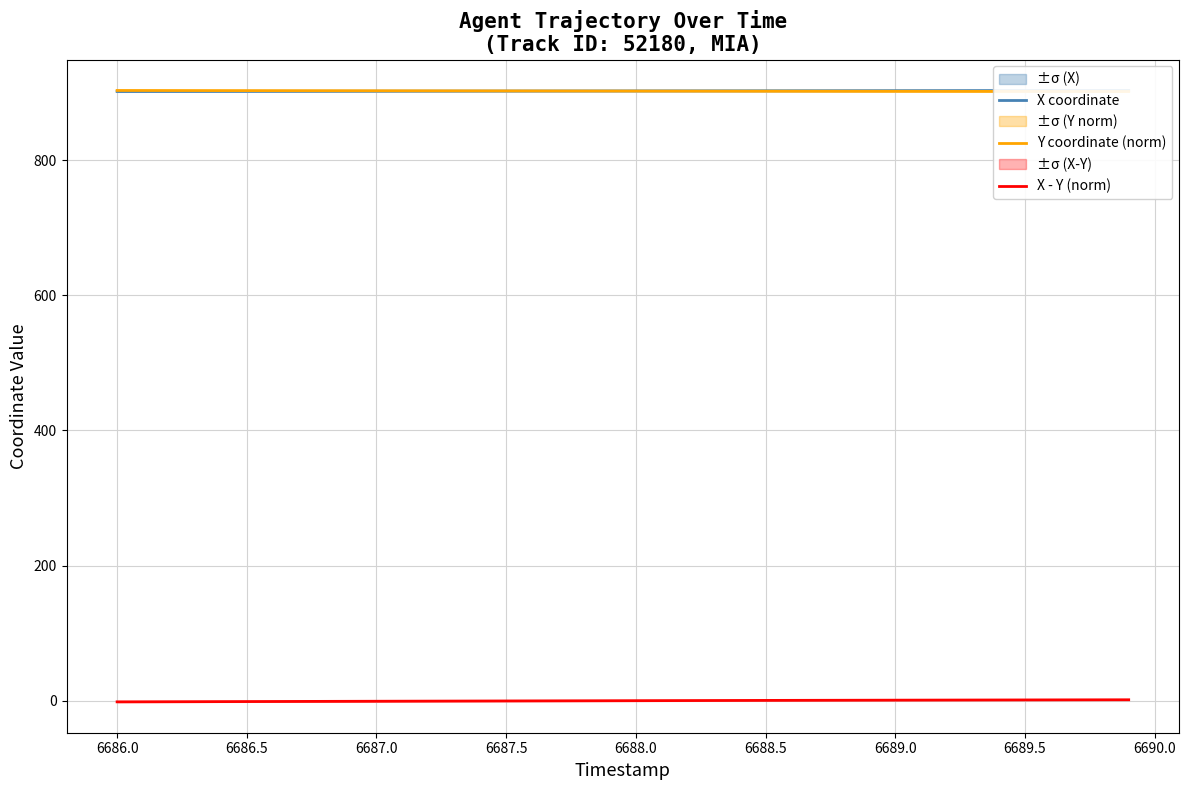

The X - Y (norm) series shows -1.1 at 6686.5. True or false?

True